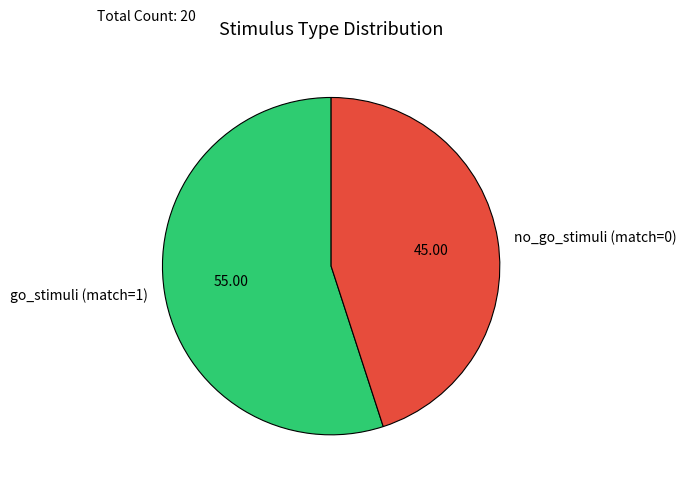

Is the sum of no_go_stimuli (match=0) and go_stimuli (match=1) greater than half?

Yes